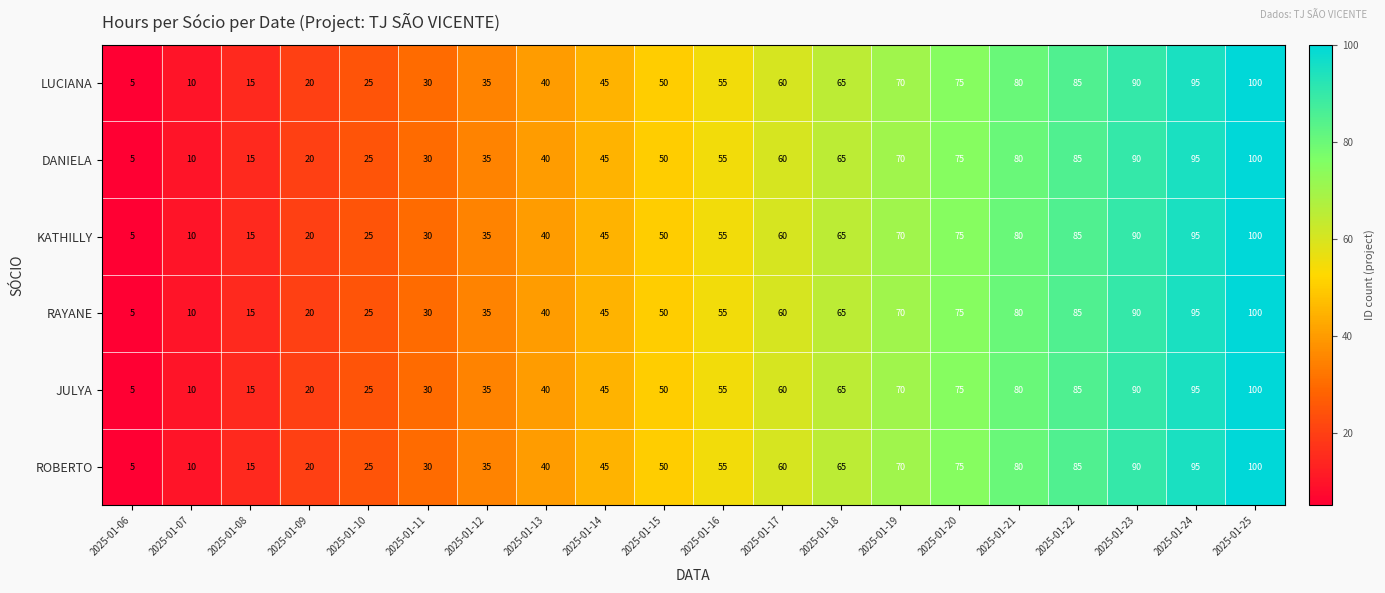

What is the difference between the maximum and minimum values in the JULYA series?

95